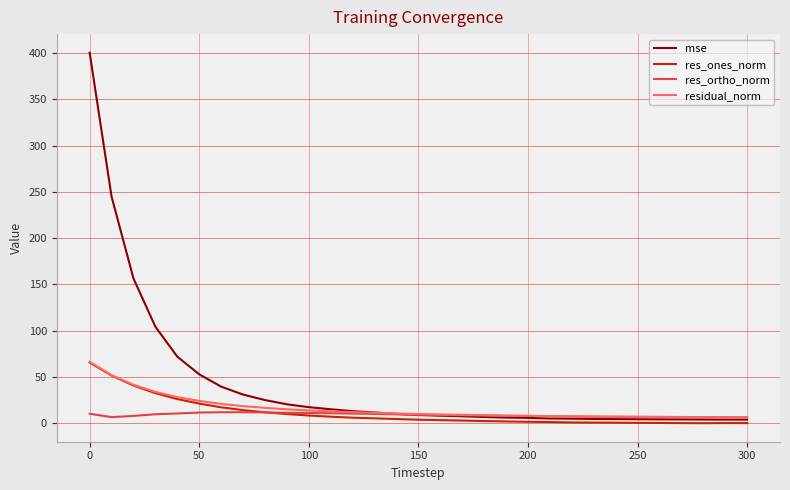

Which series has the largest range (max minus min)?

mse